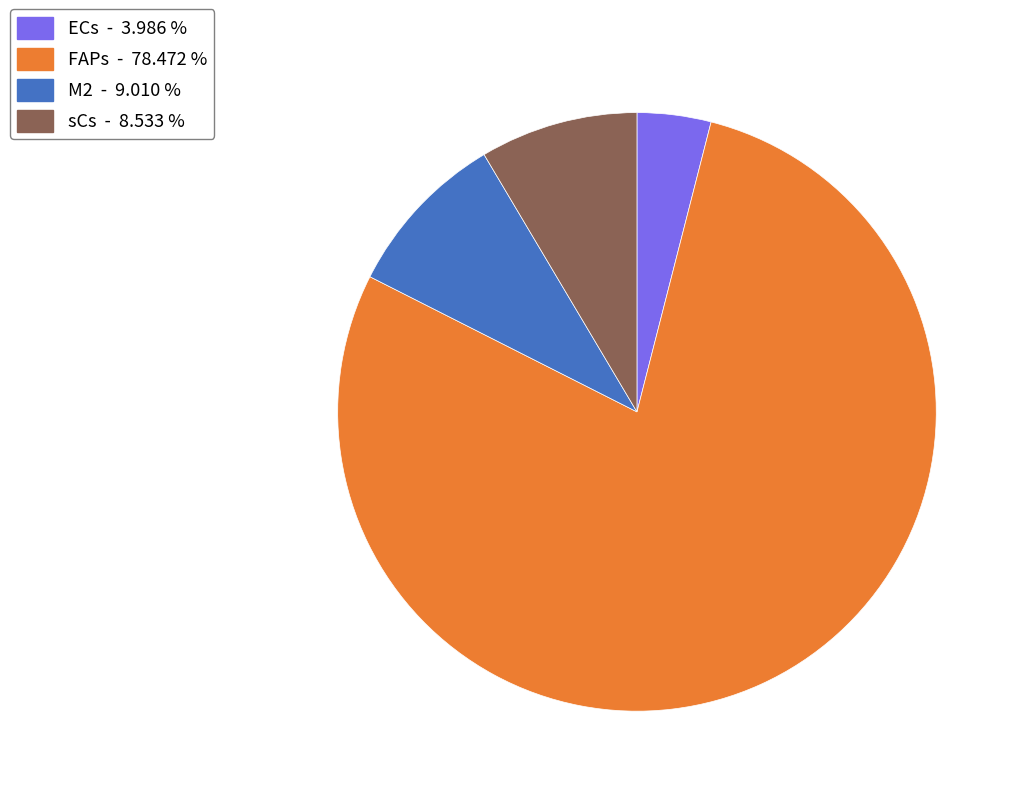

Is the sum of ECs - 3.986 % and FAPs - 78.472 % greater than half?

Yes